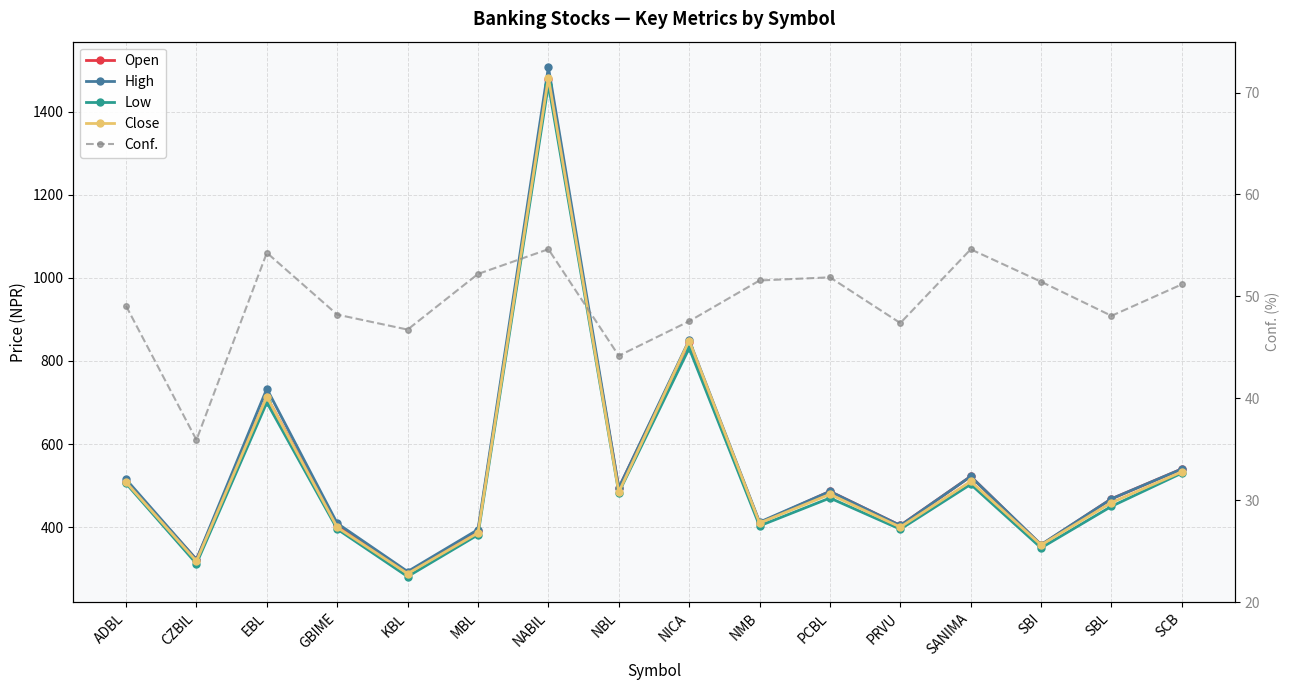

What is the average value of the High series?

544.2